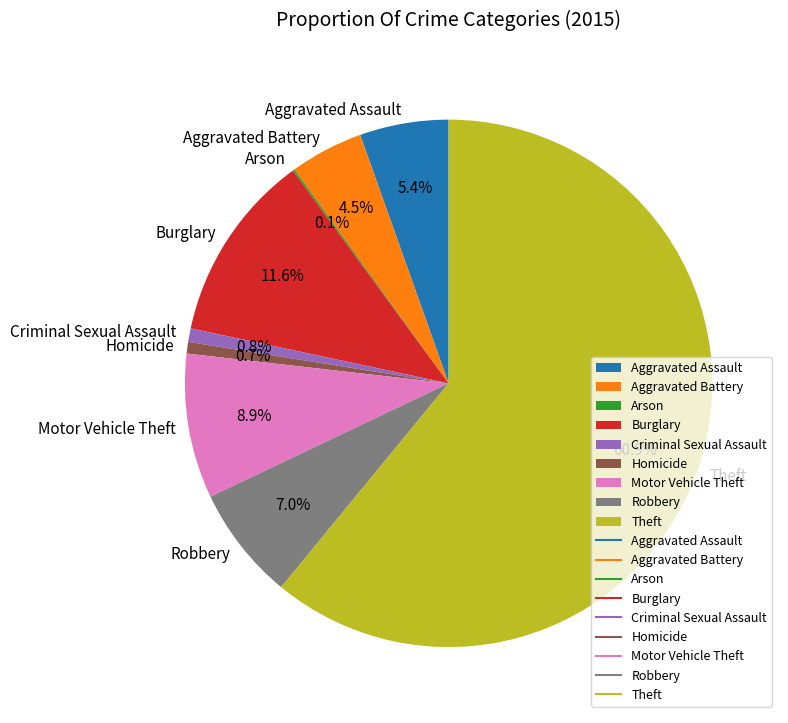

Which category has the biggest portion of the pie?

Theft